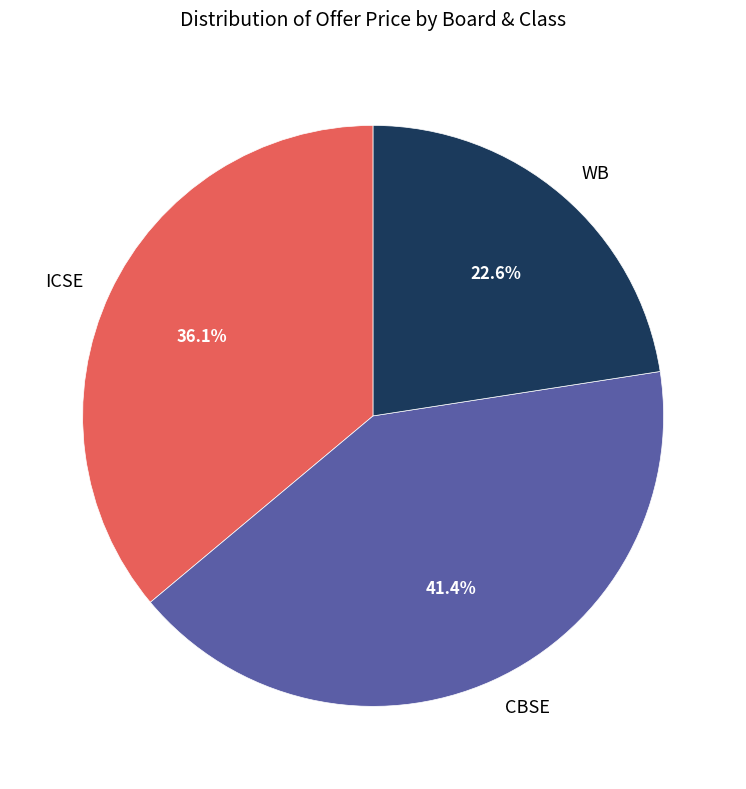

Is WB the majority of the pie?

No